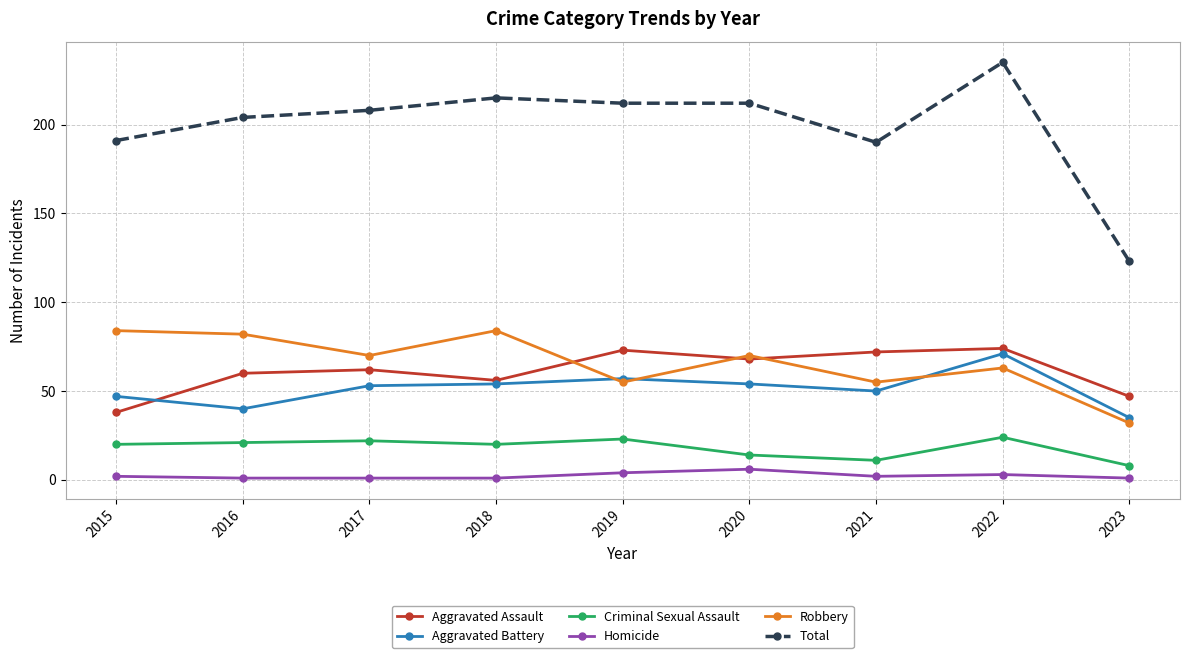

The value of Aggravated Battery at 2019 is 94. True or false?

False